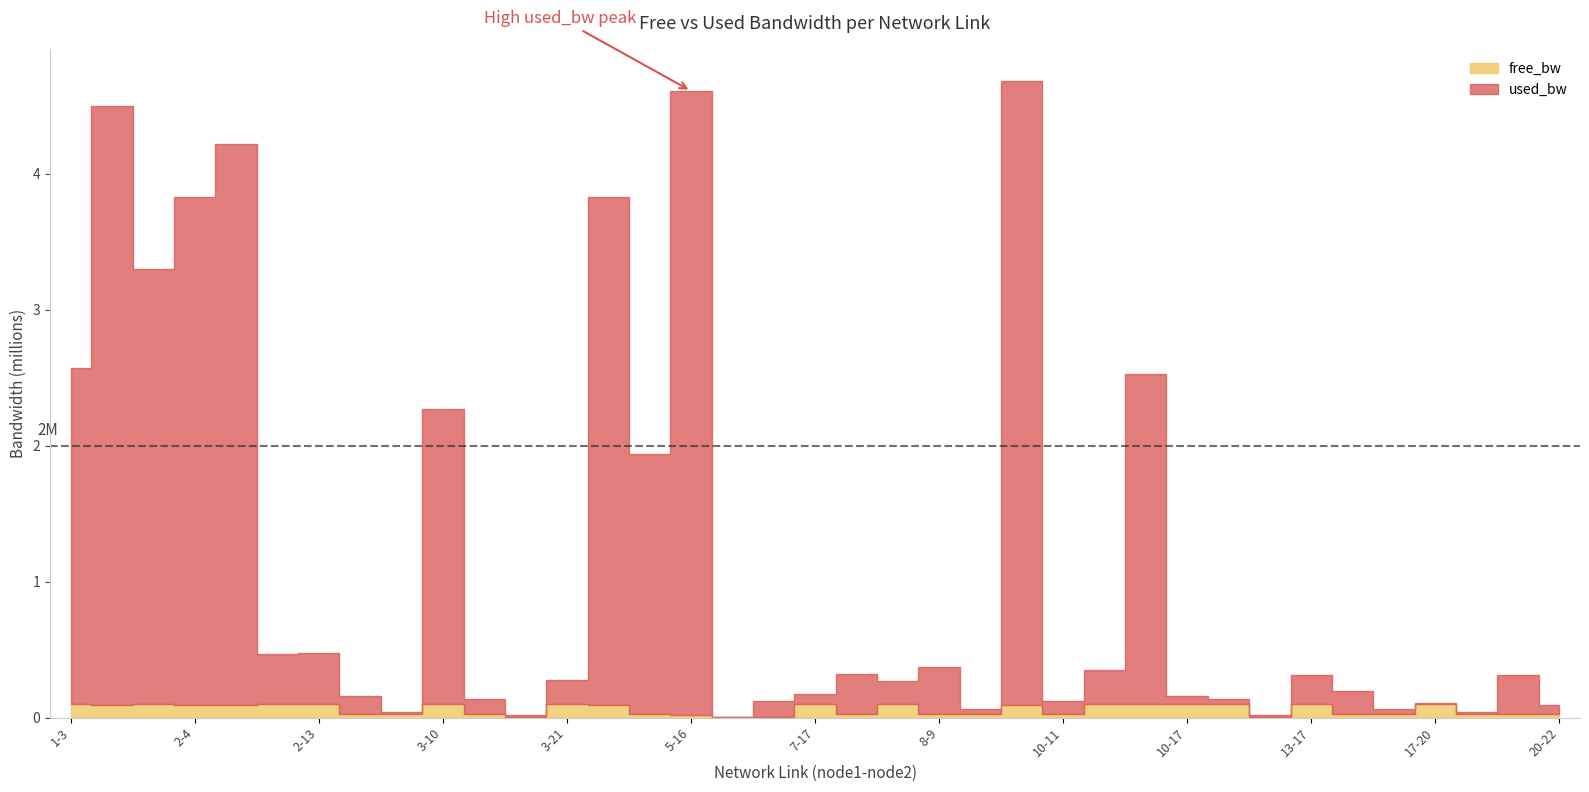

List the series in order of their overall mean, highest first.

used_bw, free_bw